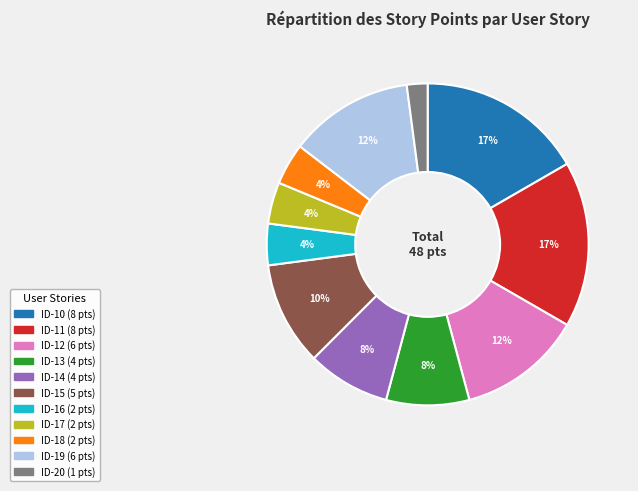

How many segments does this pie chart have?

11